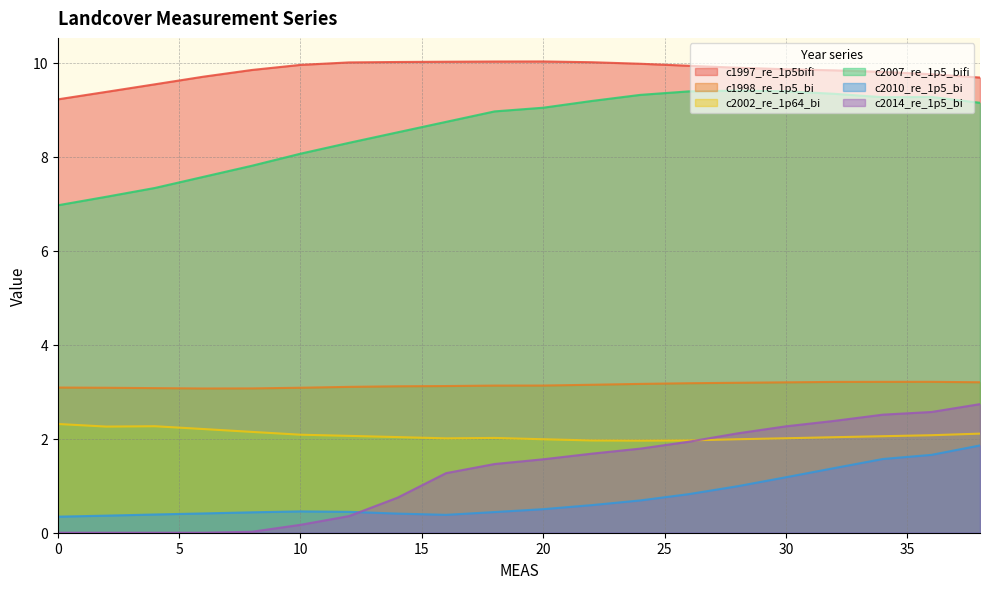

Rank the series at 28 from highest to lowest value.

c1997_re_1p5bifi, c2007_re_1p5_bifi, c1998_re_1p5_bi, c2014_re_1p5_bi, c2002_re_1p64_bi, c2010_re_1p5_bi